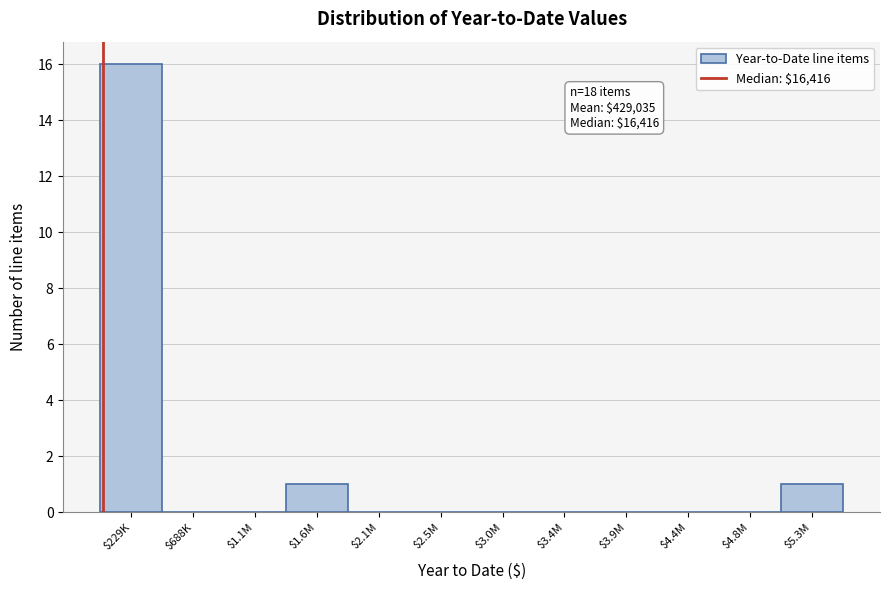

The chart shows a value of 9 at $4.8M. True or false?

False